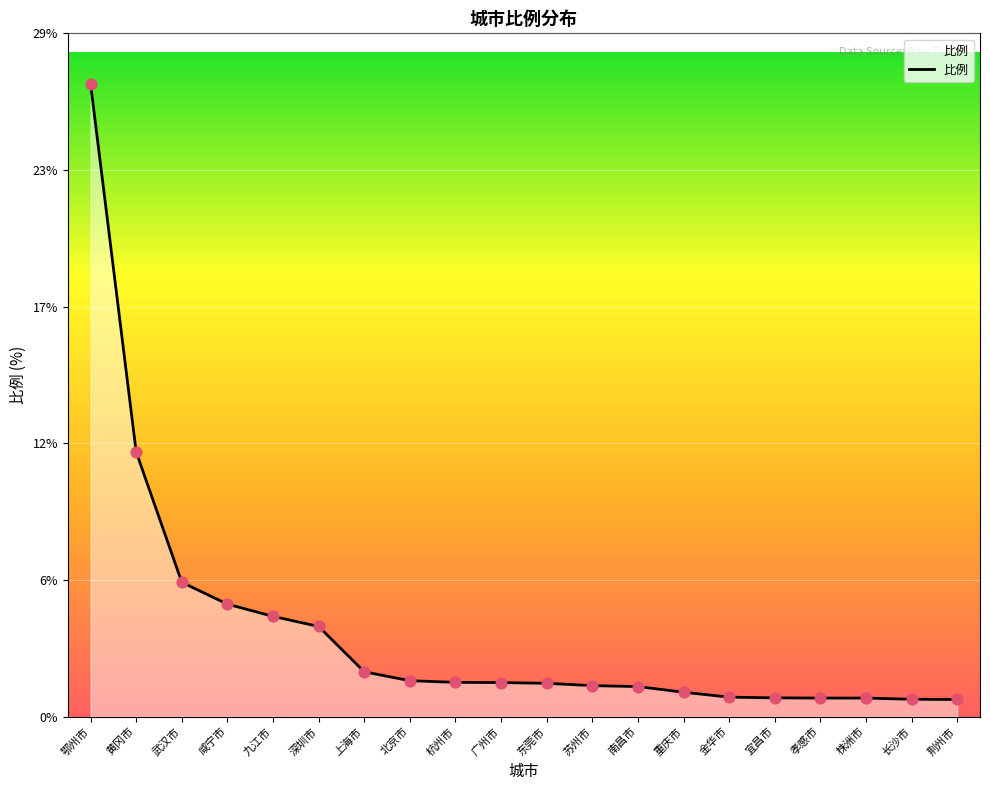

Between 宜昌市 and 九江市, which is larger?

九江市